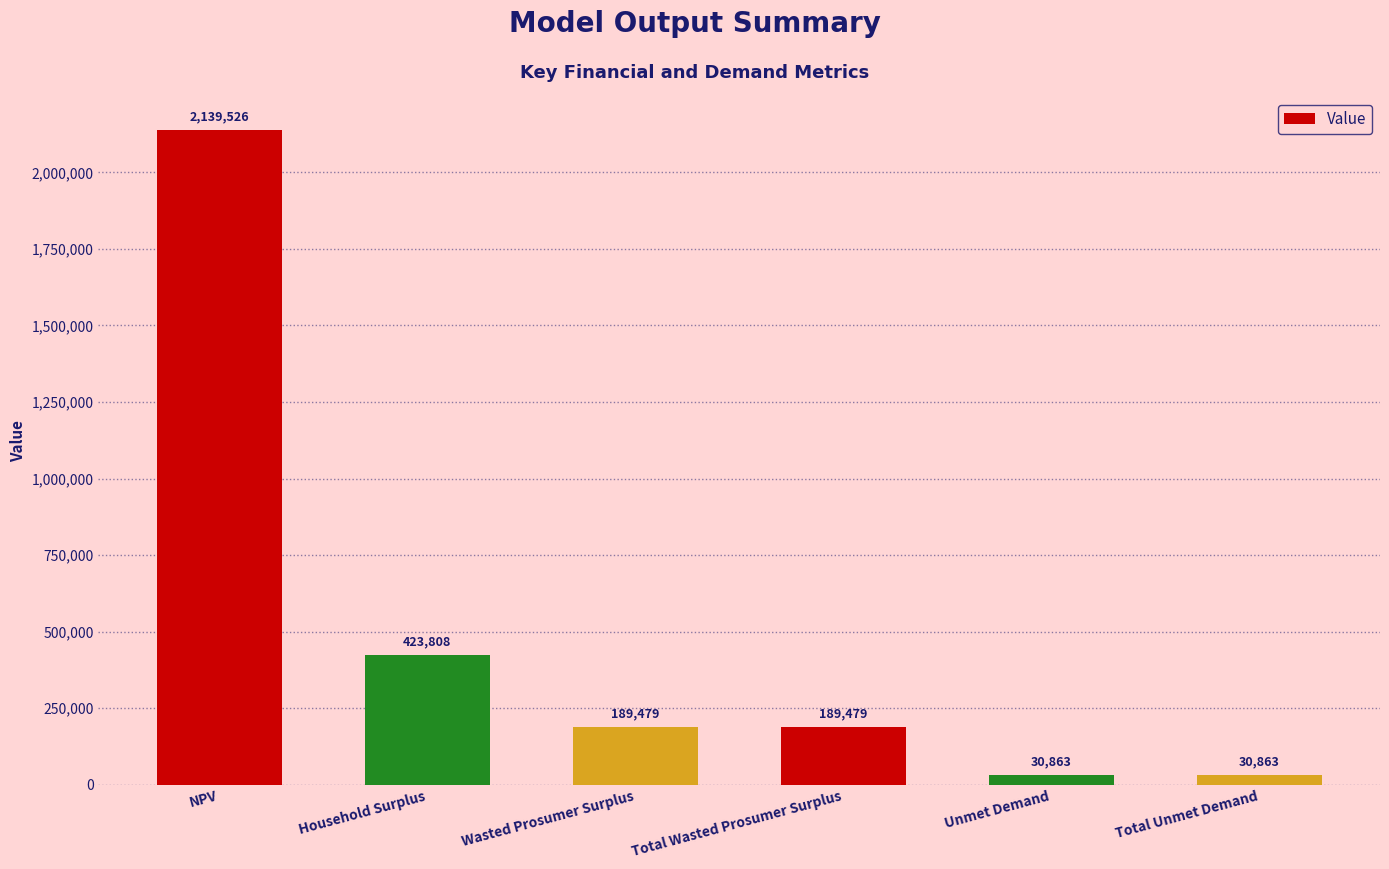

What is the label of the 5th bar from the left?

Unmet Demand